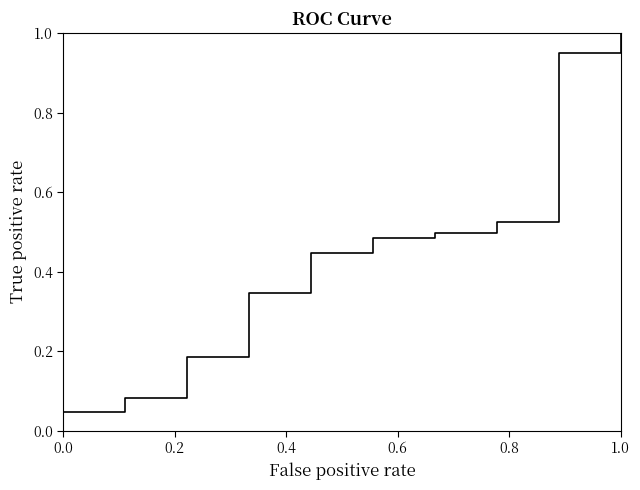

What is the difference between the maximum and minimum values?

1.0